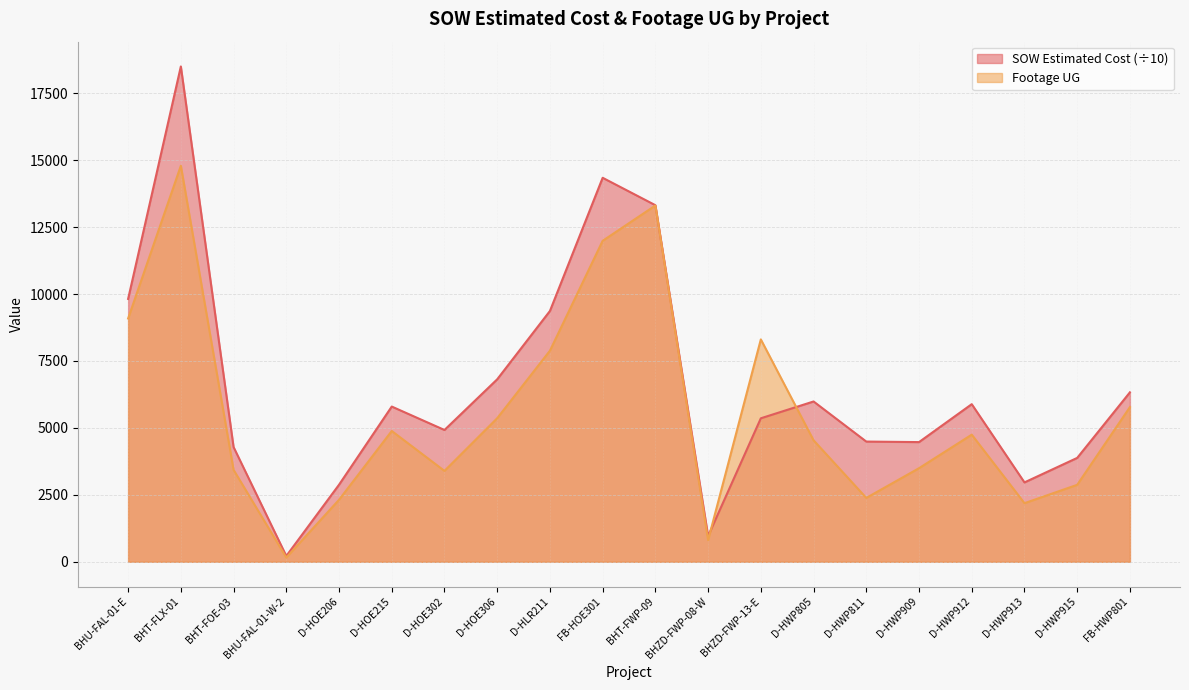

Which series has the widest spread of values?

SOW Estimated Cost (÷10)